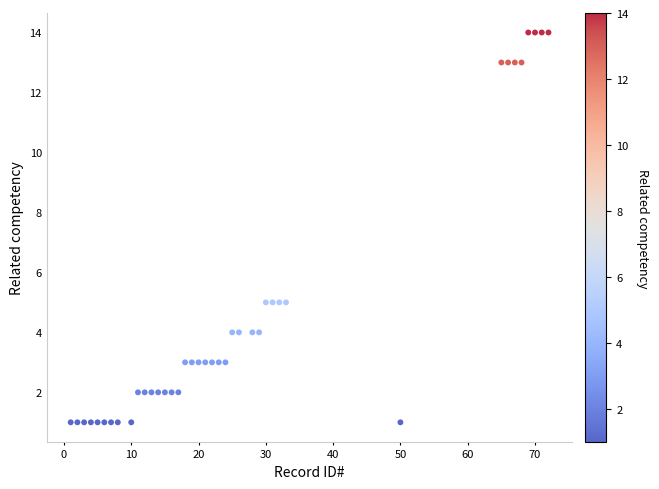

What is the range of X values (max minus min)?

71